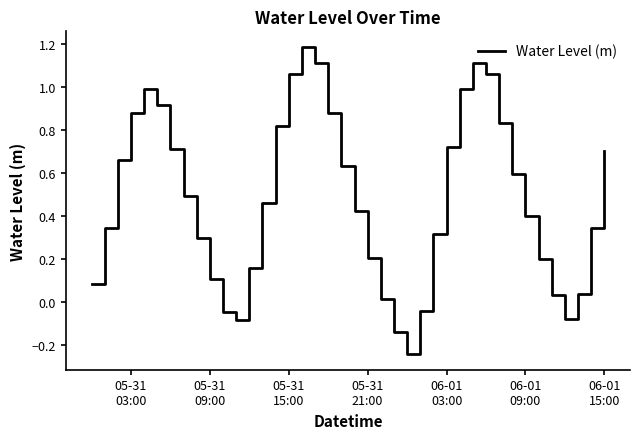

What is the maximum value shown in the chart?

1.2